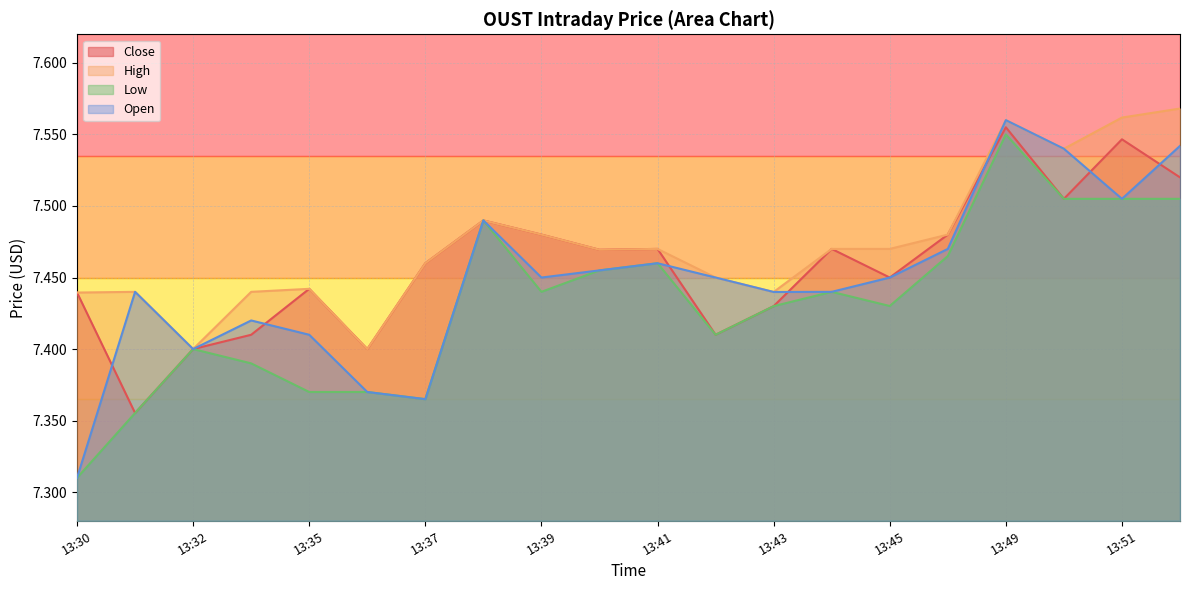

How many lines are shown in the chart?

4